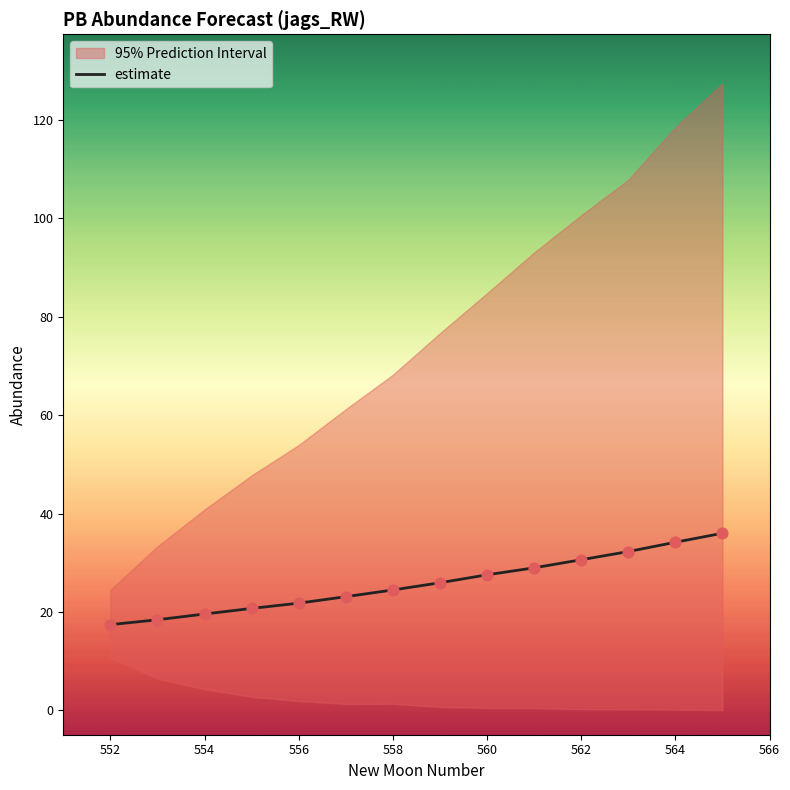

What is the minimum value for estimate?

17.4